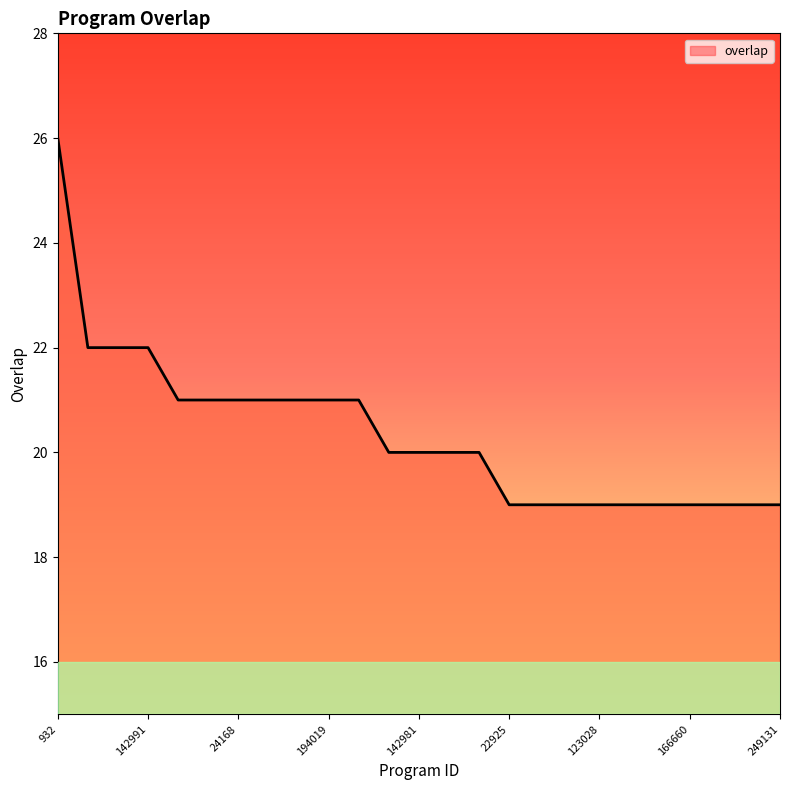

Count the values in the range 19 to 21.

21